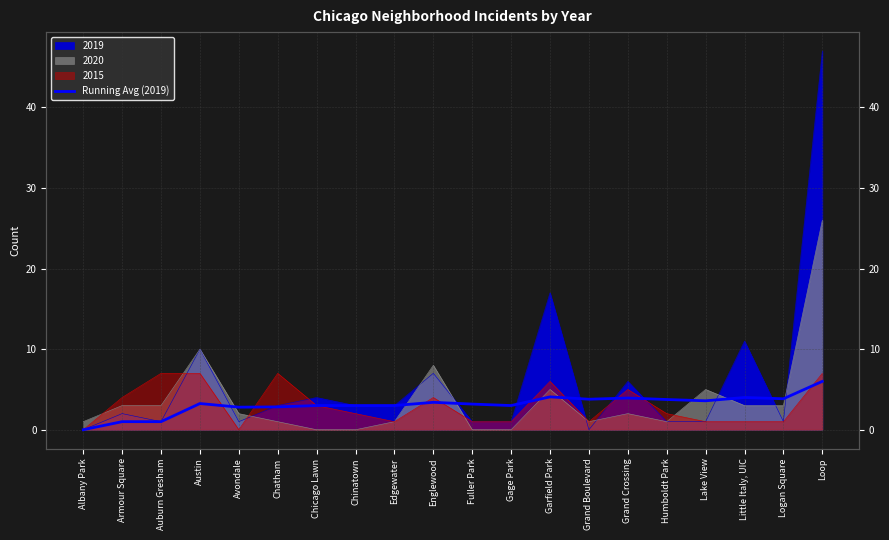

How many categories are shown in the chart?

20